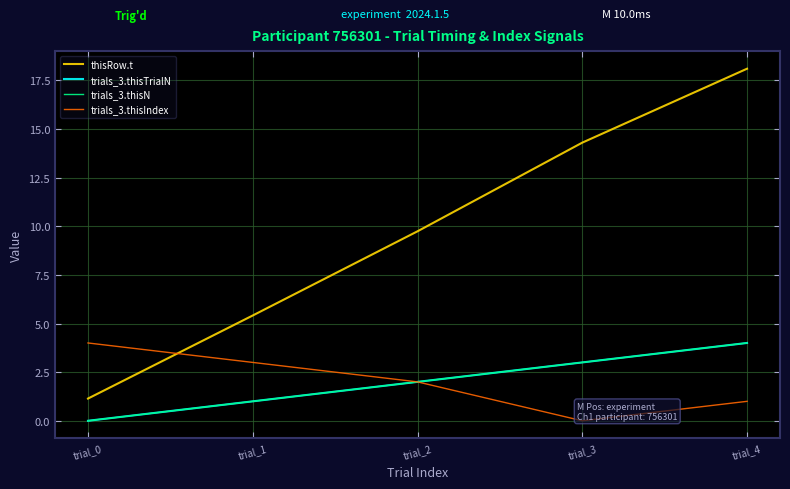

What is the value of the trials_3.thisIndex point at the 3rd from the left?

2.0